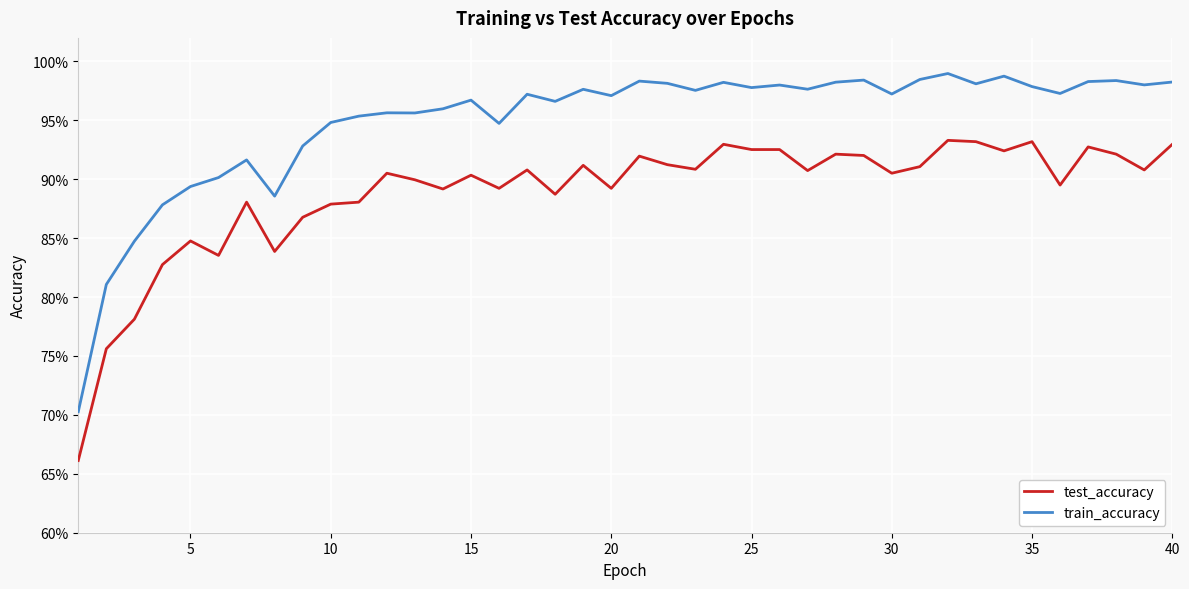

Rank the series by their maximum value, from lowest to highest.

test_accuracy, train_accuracy